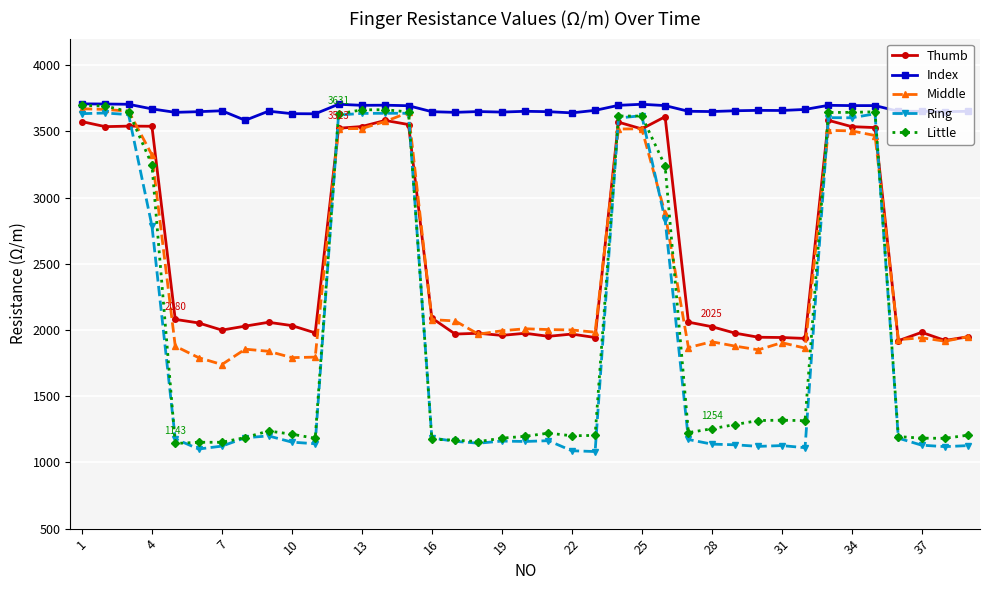

What is the value of the Ring point at the 12th from the left?

3623